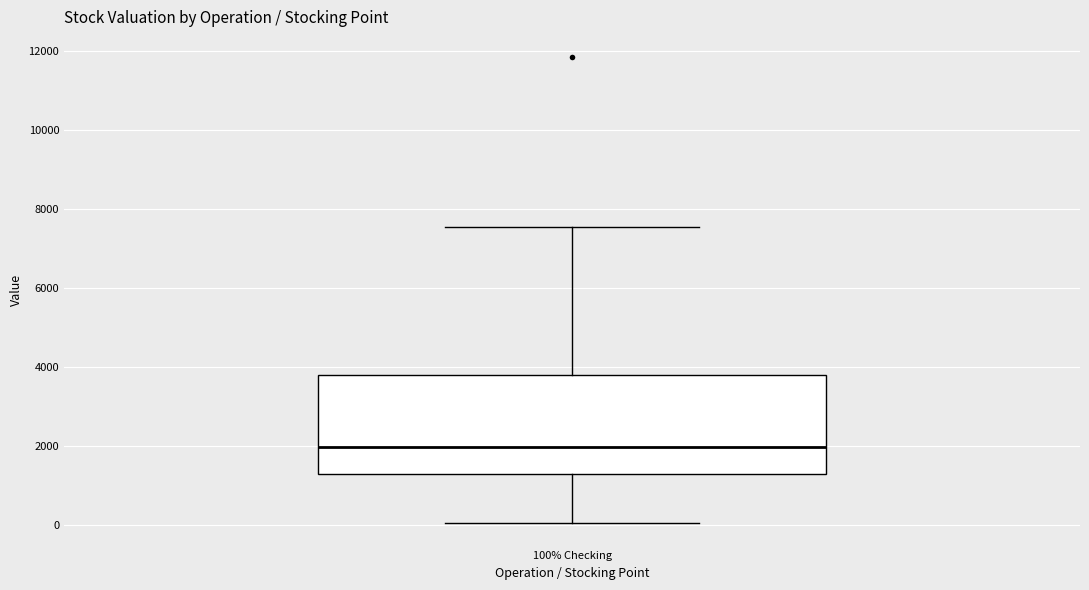

Transcribe this box plot: give where the median line is, the range the box spans, and where the two whiskers end, as read against the y-axis. The values are not printed on the chart, so give them approximately, as read against the axis.

median 2000, box 1200 to 3800, whiskers 0 to 7600